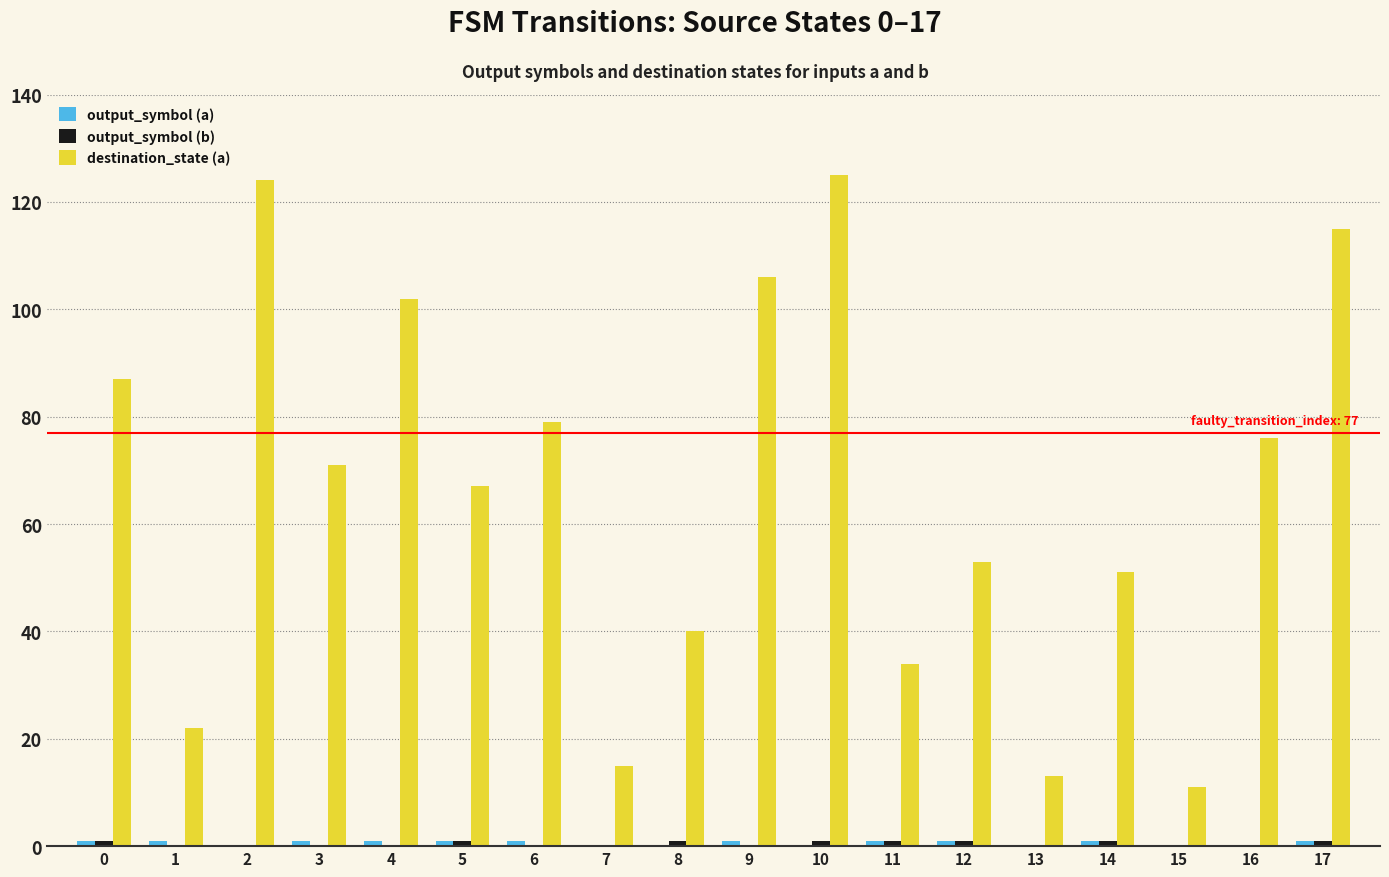

What is the maximum value shown in the chart?

125